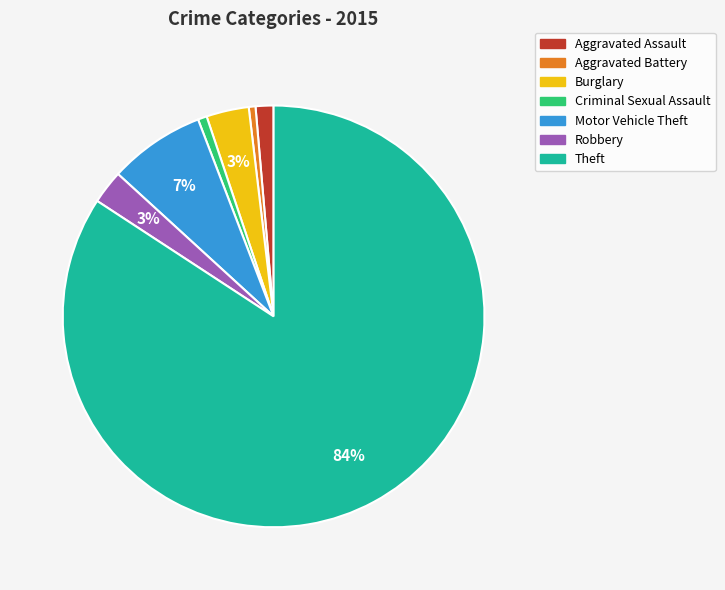

How many segments does this pie chart have?

7